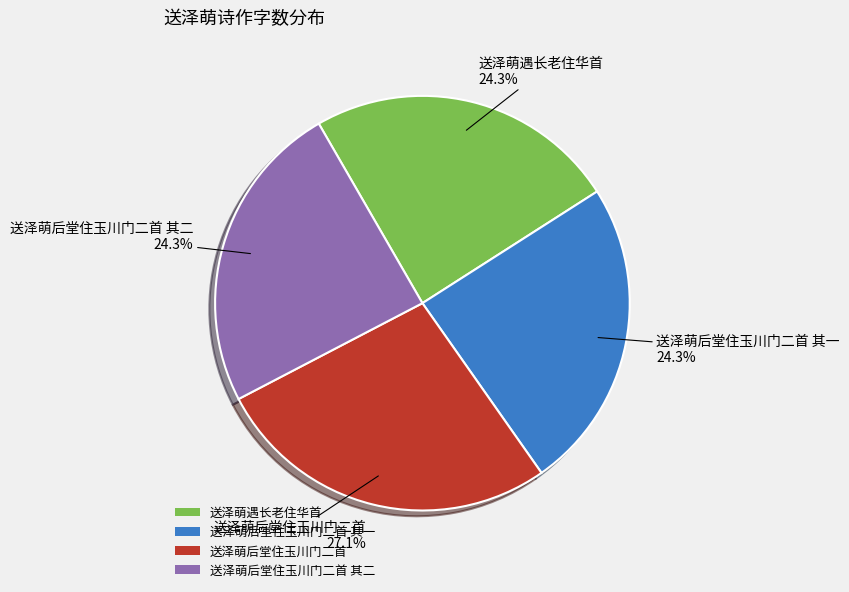

Between 送泽萌后堂住玉川门二首 and 送泽萌后堂住玉川门二首 其二, which is larger?

送泽萌后堂住玉川门二首